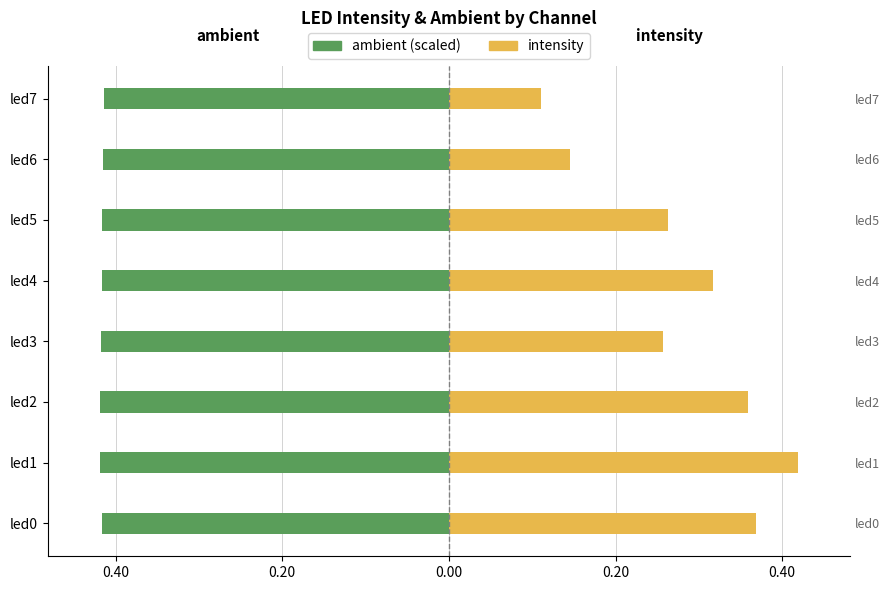

List the series in order of their peak value, lowest first.

ambient, intensity